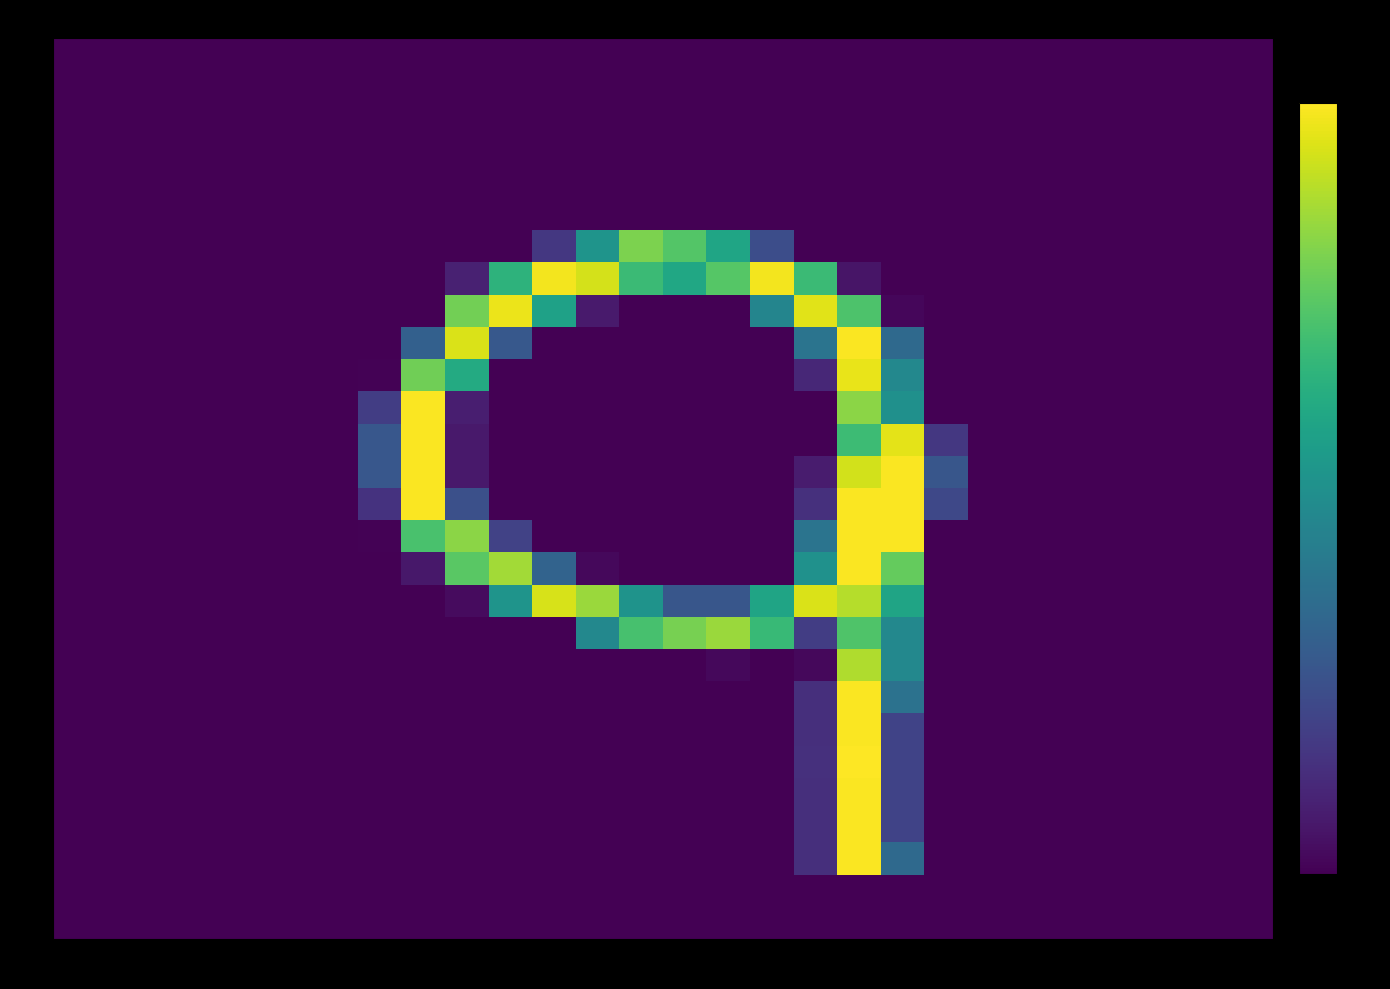

Reading right to left, what are all the values shown in this chart?

row_0: col_27=-2.0	col_26=-2.0	col_25=-2.0	col_24=-2.0	col_23=-2.0	col_22=-2.0	col_21=-2.0	col_20=-2.0	col_19=-2.0	col_18=-2.0	col_17=-2.0	col_16=-2.0	col_15=-2.0	col_14=-2.0	col_13=-2.0	col_12=-2.0	col_11=-2.0	col_10=-2.0	col_9=-2.0	col_8=-2.0	col_7=-2.0	col_6=-2.0	col_5=-2.0	col_4=-2.0	col_3=-2.0	col_2=-2.0	col_1=-2.0	col_0=-2.0
row_1: col_27=-2.0	col_26=-2.0	col_25=-2.0	col_24=-2.0	col_23=-2.0	col_22=-2.0	col_21=-2.0	col_20=-2.0	col_19=-2.0	col_18=-2.0	col_17=-2.0	col_16=-2.0	col_15=-2.0	col_14=-2.0	col_13=-2.0	col_12=-2.0	col_11=-2.0	col_10=-2.0	col_9=-2.0	col_8=-2.0	col_7=-2.0	col_6=-2.0	col_5=-2.0	col_4=-2.0	col_3=-2.0	col_2=-2.0	col_1=-2.0	col_0=-2.0
row_2: col_27=-2.0	col_26=-2.0	col_25=-2.0	col_24=-2.0	col_23=-2.0	col_22=-2.0	col_21=-2.0	col_20=-2.0	col_19=-2.0	col_18=-2.0	col_17=-2.0	col_16=-2.0	col_15=-2.0	col_14=-2.0	col_13=-2.0	col_12=-2.0	col_11=-2.0	col_10=-2.0	col_9=-2.0	col_8=-2.0	col_7=-2.0	col_6=-2.0	col_5=-2.0	col_4=-2.0	col_3=-2.0	col_2=-2.0	col_1=-2.0	col_0=-2.0
row_3: col_27=-2.0	col_26=-2.0	col_25=-2.0	col_24=-2.0	col_23=-2.0	col_22=-2.0	col_21=-2.0	col_20=-2.0	col_19=-2.0	col_18=-2.0	col_17=-2.0	col_16=-2.0	col_15=-2.0	col_14=-2.0	col_13=-2.0	col_12=-2.0	col_11=-2.0	col_10=-2.0	col_9=-2.0	col_8=-2.0	col_7=-2.0	col_6=-2.0	col_5=-2.0	col_4=-2.0	col_3=-2.0	col_2=-2.0	col_1=-2.0	col_0=-2.0
row_4: col_27=-2.0	col_26=-2.0	col_25=-2.0	col_24=-2.0	col_23=-2.0	col_22=-2.0	col_21=-2.0	col_20=-2.0	col_19=-2.0	col_18=-2.0	col_17=-2.0	col_16=-2.0	col_15=-2.0	col_14=-2.0	col_13=-2.0	col_12=-2.0	col_11=-2.0	col_10=-2.0	col_9=-2.0	col_8=-2.0	col_7=-2.0	col_6=-2.0	col_5=-2.0	col_4=-2.0	col_3=-2.0	col_2=-2.0	col_1=-2.0	col_0=-2.0
row_5: col_27=-2.0	col_26=-2.0	col_25=-2.0	col_24=-2.0	col_23=-2.0	col_22=-2.0	col_21=-2.0	col_20=-2.0	col_19=-2.0	col_18=-2.0	col_17=-2.0	col_16=-2.0	col_15=-2.0	col_14=-2.0	col_13=-2.0	col_12=-2.0	col_11=-2.0	col_10=-2.0	col_9=-2.0	col_8=-2.0	col_7=-2.0	col_6=-2.0	col_5=-2.0	col_4=-2.0	col_3=-2.0	col_2=-2.0	col_1=-2.0	col_0=-2.0
row_6: col_27=-2.0	col_26=-2.0	col_25=-2.0	col_24=-2.0	col_23=-2.0	col_22=-2.0	col_21=-2.0	col_20=-2.0	col_19=-2.0	col_18=-2.0	col_17=-2.0	col_16=-1.1	col_15=0.4	col_14=0.9	col_13=1.2	col_12=0.1	col_11=-1.4	col_10=-2.0	col_9=-2.0	col_8=-2.0	col_7=-2.0	col_6=-2.0	col_5=-2.0	col_4=-2.0	col_3=-2.0	col_2=-2.0	col_1=-2.0	col_0=-2.0
row_7: col_27=-2.0	col_26=-2.0	col_25=-2.0	col_24=-2.0	col_23=-2.0	col_22=-2.0	col_21=-2.0	col_20=-2.0	col_19=-2.0	col_18=-1.8	col_17=0.7	col_16=1.9	col_15=0.9	col_14=0.4	col_13=0.7	col_12=1.7	col_11=1.9	col_10=0.6	col_9=-1.6	col_8=-2.0	col_7=-2.0	col_6=-2.0	col_5=-2.0	col_4=-2.0	col_3=-2.0	col_2=-2.0	col_1=-2.0	col_0=-2.0
row_8: col_27=-2.0	col_26=-2.0	col_25=-2.0	col_24=-2.0	col_23=-2.0	col_22=-2.0	col_21=-2.0	col_20=-2.0	col_19=-1.9	col_18=0.9	col_17=1.8	col_16=-0.2	col_15=-2.0	col_14=-2.0	col_13=-2.0	col_12=-1.7	col_11=0.3	col_10=1.9	col_9=1.2	col_8=-2.0	col_7=-2.0	col_6=-2.0	col_5=-2.0	col_4=-2.0	col_3=-2.0	col_2=-2.0	col_1=-2.0	col_0=-2.0
row_9: col_27=-2.0	col_26=-2.0	col_25=-2.0	col_24=-2.0	col_23=-2.0	col_22=-2.0	col_21=-2.0	col_20=-2.0	col_19=-0.6	col_18=2.0	col_17=-0.5	col_16=-2.0	col_15=-2.0	col_14=-2.0	col_13=-2.0	col_12=-2.0	col_11=-2.0	col_10=-0.9	col_9=1.8	col_8=-0.8	col_7=-2.0	col_6=-2.0	col_5=-2.0	col_4=-2.0	col_3=-2.0	col_2=-2.0	col_1=-2.0	col_0=-2.0
row_10: col_27=-2.0	col_26=-2.0	col_25=-2.0	col_24=-2.0	col_23=-2.0	col_22=-2.0	col_21=-2.0	col_20=-2.0	col_19=-0.1	col_18=1.9	col_17=-1.6	col_16=-2.0	col_15=-2.0	col_14=-2.0	col_13=-2.0	col_12=-2.0	col_11=-2.0	col_10=-2.0	col_9=0.4	col_8=1.1	col_7=-2.0	col_6=-2.0	col_5=-2.0	col_4=-2.0	col_3=-2.0	col_2=-2.0	col_1=-2.0	col_0=-2.0
row_11: col_27=-2.0	col_26=-2.0	col_25=-2.0	col_24=-2.0	col_23=-2.0	col_22=-2.0	col_21=-2.0	col_20=-2.0	col_19=0.0	col_18=1.3	col_17=-2.0	col_16=-2.0	col_15=-2.0	col_14=-2.0	col_13=-2.0	col_12=-2.0	col_11=-2.0	col_10=-2.0	col_9=-1.7	col_8=2.0	col_7=-1.3	col_6=-2.0	col_5=-2.0	col_4=-2.0	col_3=-2.0	col_2=-2.0	col_1=-2.0	col_0=-2.0
row_12: col_27=-2.0	col_26=-2.0	col_25=-2.0	col_24=-2.0	col_23=-2.0	col_22=-2.0	col_21=-2.0	col_20=-1.4	col_19=1.8	col_18=0.7	col_17=-2.0	col_16=-2.0	col_15=-2.0	col_14=-2.0	col_13=-2.0	col_12=-2.0	col_11=-2.0	col_10=-2.0	col_9=-1.7	col_8=2.0	col_7=-0.9	col_6=-2.0	col_5=-2.0	col_4=-2.0	col_3=-2.0	col_2=-2.0	col_1=-2.0	col_0=-2.0
row_13: col_27=-2.0	col_26=-2.0	col_25=-2.0	col_24=-2.0	col_23=-2.0	col_22=-2.0	col_21=-2.0	col_20=-0.9	col_19=2.0	col_18=1.7	col_17=-1.7	col_16=-2.0	col_15=-2.0	col_14=-2.0	col_13=-2.0	col_12=-2.0	col_11=-2.0	col_10=-2.0	col_9=-1.7	col_8=2.0	col_7=-0.9	col_6=-2.0	col_5=-2.0	col_4=-2.0	col_3=-2.0	col_2=-2.0	col_1=-2.0	col_0=-2.0
row_14: col_27=-2.0	col_26=-2.0	col_25=-2.0	col_24=-2.0	col_23=-2.0	col_22=-2.0	col_21=-2.0	col_20=-1.1	col_19=2.0	col_18=2.0	col_17=-1.5	col_16=-2.0	col_15=-2.0	col_14=-2.0	col_13=-2.0	col_12=-2.0	col_11=-2.0	col_10=-2.0	col_9=-1.0	col_8=2.0	col_7=-1.4	col_6=-2.0	col_5=-2.0	col_4=-2.0	col_3=-2.0	col_2=-2.0	col_1=-2.0	col_0=-2.0
row_15: col_27=-2.0	col_26=-2.0	col_25=-2.0	col_24=-2.0	col_23=-2.0	col_22=-2.0	col_21=-2.0	col_20=-2.0	col_19=2.0	col_18=2.0	col_17=-0.5	col_16=-2.0	col_15=-2.0	col_14=-2.0	col_13=-2.0	col_12=-2.0	col_11=-2.0	col_10=-1.2	col_9=1.3	col_8=0.9	col_7=-2.0	col_6=-2.0	col_5=-2.0	col_4=-2.0	col_3=-2.0	col_2=-2.0	col_1=-2.0	col_0=-2.0
row_16: col_27=-2.0	col_26=-2.0	col_25=-2.0	col_24=-2.0	col_23=-2.0	col_22=-2.0	col_21=-2.0	col_20=-2.0	col_19=1.1	col_18=2.0	col_17=0.0	col_16=-2.0	col_15=-2.0	col_14=-2.0	col_13=-2.0	col_12=-1.9	col_11=-0.7	col_10=1.5	col_9=1.0	col_8=-1.7	col_7=-2.0	col_6=-2.0	col_5=-2.0	col_4=-2.0	col_3=-2.0	col_2=-2.0	col_1=-2.0	col_0=-2.0
row_17: col_27=-2.0	col_26=-2.0	col_25=-2.0	col_24=-2.0	col_23=-2.0	col_22=-2.0	col_21=-2.0	col_20=-2.0	col_19=0.3	col_18=1.6	col_17=1.8	col_16=0.3	col_15=-0.9	col_14=-0.9	col_13=0.1	col_12=1.4	col_11=1.8	col_10=0.1	col_9=-1.9	col_8=-2.0	col_7=-2.0	col_6=-2.0	col_5=-2.0	col_4=-2.0	col_3=-2.0	col_2=-2.0	col_1=-2.0	col_0=-2.0
row_18: col_27=-2.0	col_26=-2.0	col_25=-2.0	col_24=-2.0	col_23=-2.0	col_22=-2.0	col_21=-2.0	col_20=-2.0	col_19=-0.1	col_18=0.9	col_17=-1.3	col_16=0.7	col_15=1.4	col_14=1.2	col_13=0.8	col_12=-0.1	col_11=-2.0	col_10=-2.0	col_9=-2.0	col_8=-2.0	col_7=-2.0	col_6=-2.0	col_5=-2.0	col_4=-2.0	col_3=-2.0	col_2=-2.0	col_1=-2.0	col_0=-2.0
row_19: col_27=-2.0	col_26=-2.0	col_25=-2.0	col_24=-2.0	col_23=-2.0	col_22=-2.0	col_21=-2.0	col_20=-2.0	col_19=-0.1	col_18=1.5	col_17=-1.9	col_16=-2.0	col_15=-1.9	col_14=-2.0	col_13=-2.0	col_12=-2.0	col_11=-2.0	col_10=-2.0	col_9=-2.0	col_8=-2.0	col_7=-2.0	col_6=-2.0	col_5=-2.0	col_4=-2.0	col_3=-2.0	col_2=-2.0	col_1=-2.0	col_0=-2.0
row_20: col_27=-2.0	col_26=-2.0	col_25=-2.0	col_24=-2.0	col_23=-2.0	col_22=-2.0	col_21=-2.0	col_20=-2.0	col_19=-0.5	col_18=2.0	col_17=-1.5	col_16=-2.0	col_15=-2.0	col_14=-2.0	col_13=-2.0	col_12=-2.0	col_11=-2.0	col_10=-2.0	col_9=-2.0	col_8=-2.0	col_7=-2.0	col_6=-2.0	col_5=-2.0	col_4=-2.0	col_3=-2.0	col_2=-2.0	col_1=-2.0	col_0=-2.0
row_21: col_27=-2.0	col_26=-2.0	col_25=-2.0	col_24=-2.0	col_23=-2.0	col_22=-2.0	col_21=-2.0	col_20=-2.0	col_19=-1.2	col_18=2.0	col_17=-1.5	col_16=-2.0	col_15=-2.0	col_14=-2.0	col_13=-2.0	col_12=-2.0	col_11=-2.0	col_10=-2.0	col_9=-2.0	col_8=-2.0	col_7=-2.0	col_6=-2.0	col_5=-2.0	col_4=-2.0	col_3=-2.0	col_2=-2.0	col_1=-2.0	col_0=-2.0
row_22: col_27=-2.0	col_26=-2.0	col_25=-2.0	col_24=-2.0	col_23=-2.0	col_22=-2.0	col_21=-2.0	col_20=-2.0	col_19=-1.2	col_18=2.0	col_17=-1.5	col_16=-2.0	col_15=-2.0	col_14=-2.0	col_13=-2.0	col_12=-2.0	col_11=-2.0	col_10=-2.0	col_9=-2.0	col_8=-2.0	col_7=-2.0	col_6=-2.0	col_5=-2.0	col_4=-2.0	col_3=-2.0	col_2=-2.0	col_1=-2.0	col_0=-2.0
row_23: col_27=-2.0	col_26=-2.0	col_25=-2.0	col_24=-2.0	col_23=-2.0	col_22=-2.0	col_21=-2.0	col_20=-2.0	col_19=-1.2	col_18=2.0	col_17=-1.5	col_16=-2.0	col_15=-2.0	col_14=-2.0	col_13=-2.0	col_12=-2.0	col_11=-2.0	col_10=-2.0	col_9=-2.0	col_8=-2.0	col_7=-2.0	col_6=-2.0	col_5=-2.0	col_4=-2.0	col_3=-2.0	col_2=-2.0	col_1=-2.0	col_0=-2.0
row_24: col_27=-2.0	col_26=-2.0	col_25=-2.0	col_24=-2.0	col_23=-2.0	col_22=-2.0	col_21=-2.0	col_20=-2.0	col_19=-1.2	col_18=2.0	col_17=-1.5	col_16=-2.0	col_15=-2.0	col_14=-2.0	col_13=-2.0	col_12=-2.0	col_11=-2.0	col_10=-2.0	col_9=-2.0	col_8=-2.0	col_7=-2.0	col_6=-2.0	col_5=-2.0	col_4=-2.0	col_3=-2.0	col_2=-2.0	col_1=-2.0	col_0=-2.0
row_25: col_27=-2.0	col_26=-2.0	col_25=-2.0	col_24=-2.0	col_23=-2.0	col_22=-2.0	col_21=-2.0	col_20=-2.0	col_19=-0.6	col_18=2.0	col_17=-1.5	col_16=-2.0	col_15=-2.0	col_14=-2.0	col_13=-2.0	col_12=-2.0	col_11=-2.0	col_10=-2.0	col_9=-2.0	col_8=-2.0	col_7=-2.0	col_6=-2.0	col_5=-2.0	col_4=-2.0	col_3=-2.0	col_2=-2.0	col_1=-2.0	col_0=-2.0
row_26: col_27=-2.0	col_26=-2.0	col_25=-2.0	col_24=-2.0	col_23=-2.0	col_22=-2.0	col_21=-2.0	col_20=-2.0	col_19=-2.0	col_18=-2.0	col_17=-2.0	col_16=-2.0	col_15=-2.0	col_14=-2.0	col_13=-2.0	col_12=-2.0	col_11=-2.0	col_10=-2.0	col_9=-2.0	col_8=-2.0	col_7=-2.0	col_6=-2.0	col_5=-2.0	col_4=-2.0	col_3=-2.0	col_2=-2.0	col_1=-2.0	col_0=-2.0
row_27: col_27=-2.0	col_26=-2.0	col_25=-2.0	col_24=-2.0	col_23=-2.0	col_22=-2.0	col_21=-2.0	col_20=-2.0	col_19=-2.0	col_18=-2.0	col_17=-2.0	col_16=-2.0	col_15=-2.0	col_14=-2.0	col_13=-2.0	col_12=-2.0	col_11=-2.0	col_10=-2.0	col_9=-2.0	col_8=-2.0	col_7=-2.0	col_6=-2.0	col_5=-2.0	col_4=-2.0	col_3=-2.0	col_2=-2.0	col_1=-2.0	col_0=-2.0